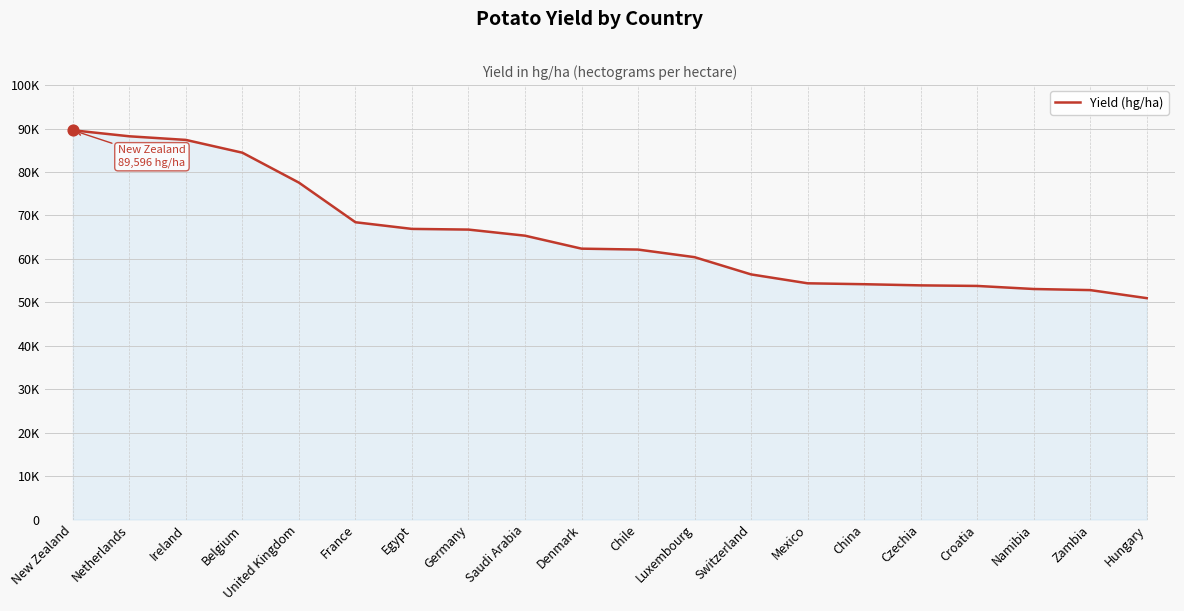

Is this an area chart (filled region under the line)?

Yes